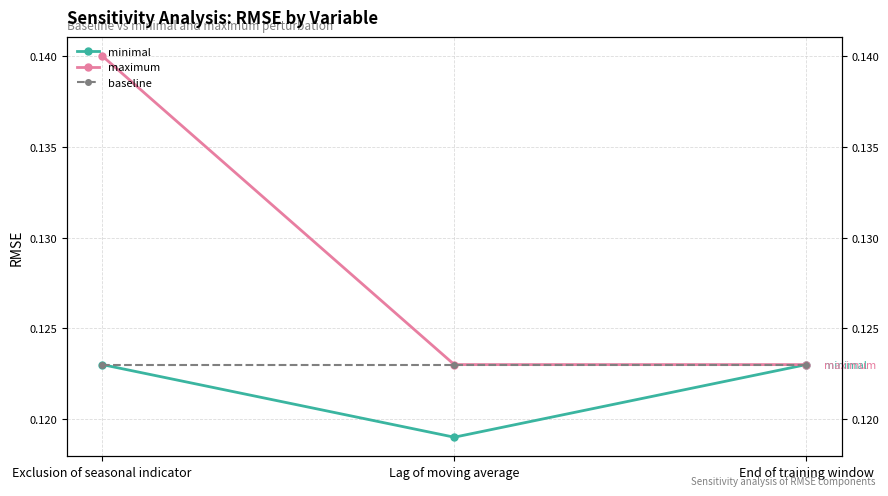

At which label is baseline closest to 0?

Exclusion of seasonal indicator